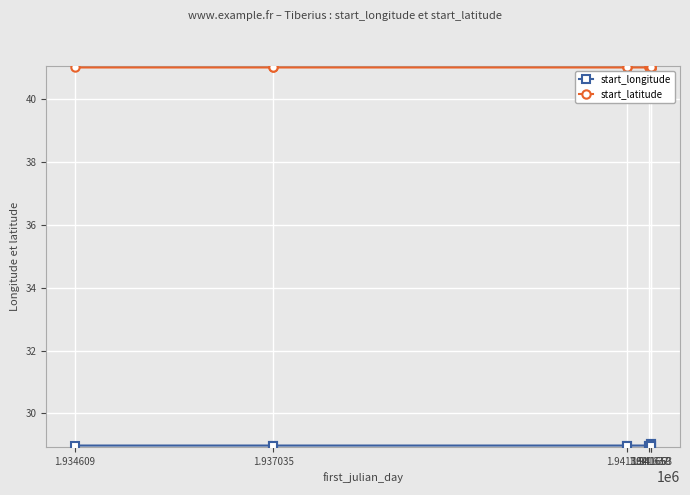

What is the lowest value of the start_latitude series?

41.0